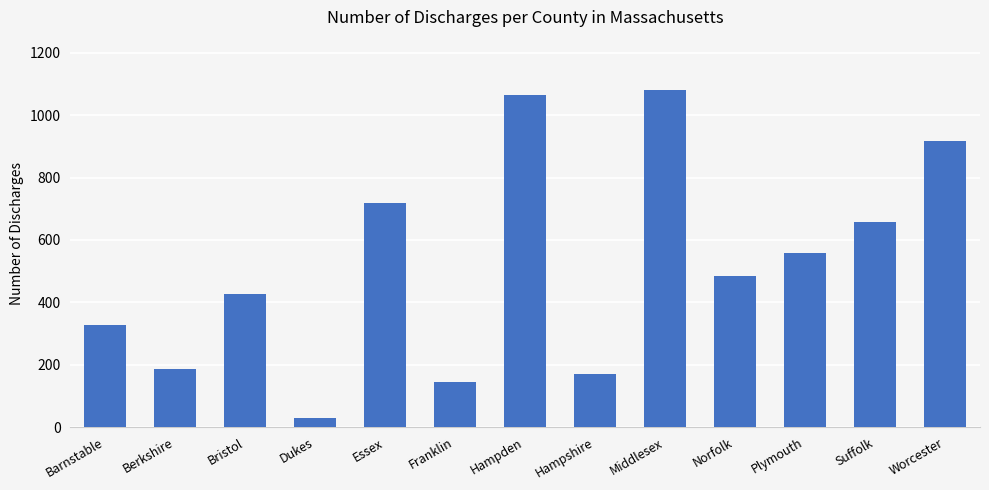

What is the average value?

520